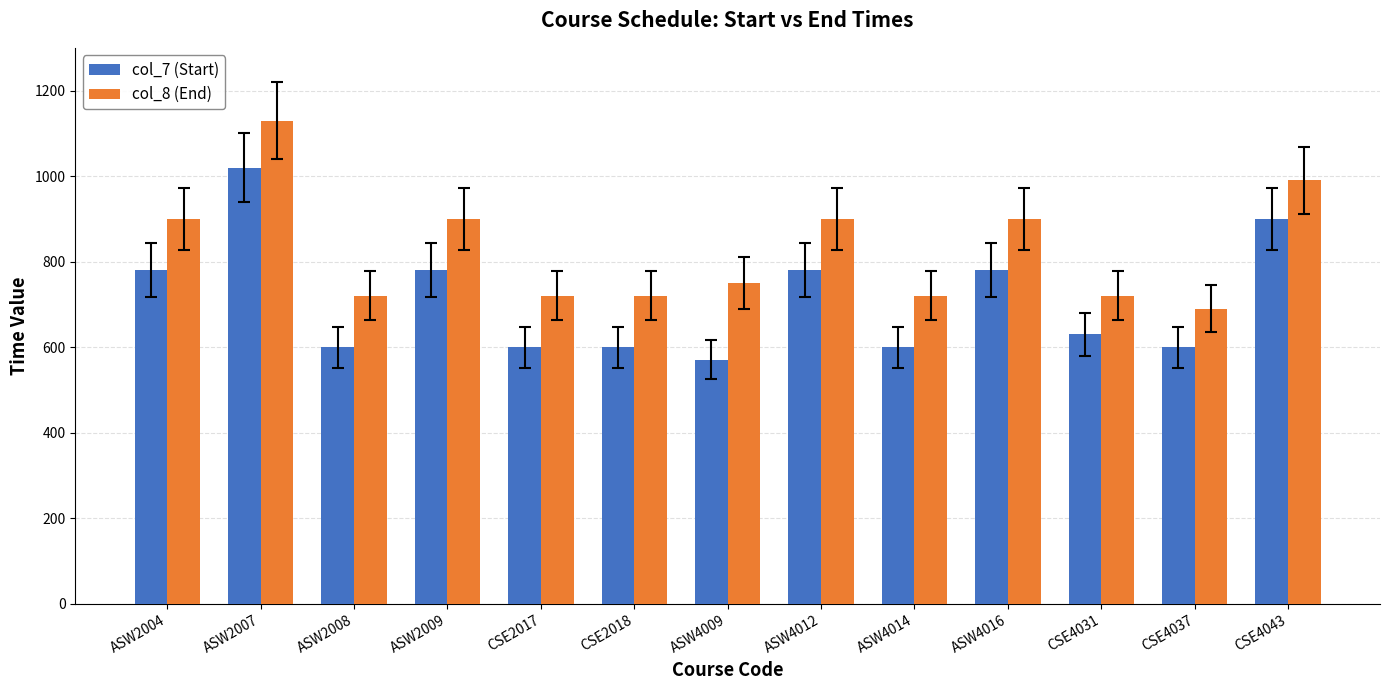

How many data points in col_7 (Start) are less than 630?

6